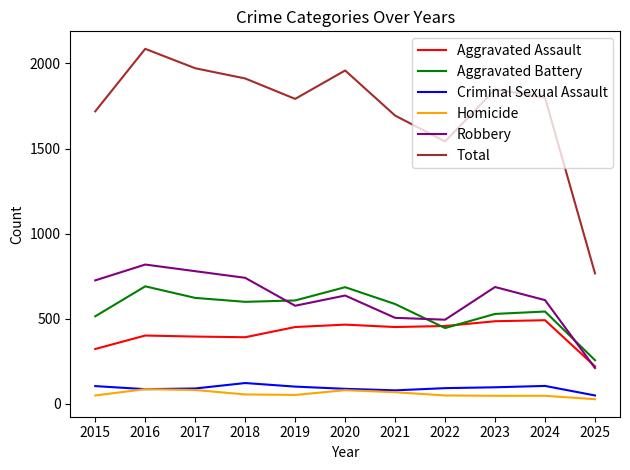

What is the lowest value of the Aggravated Battery series?

257